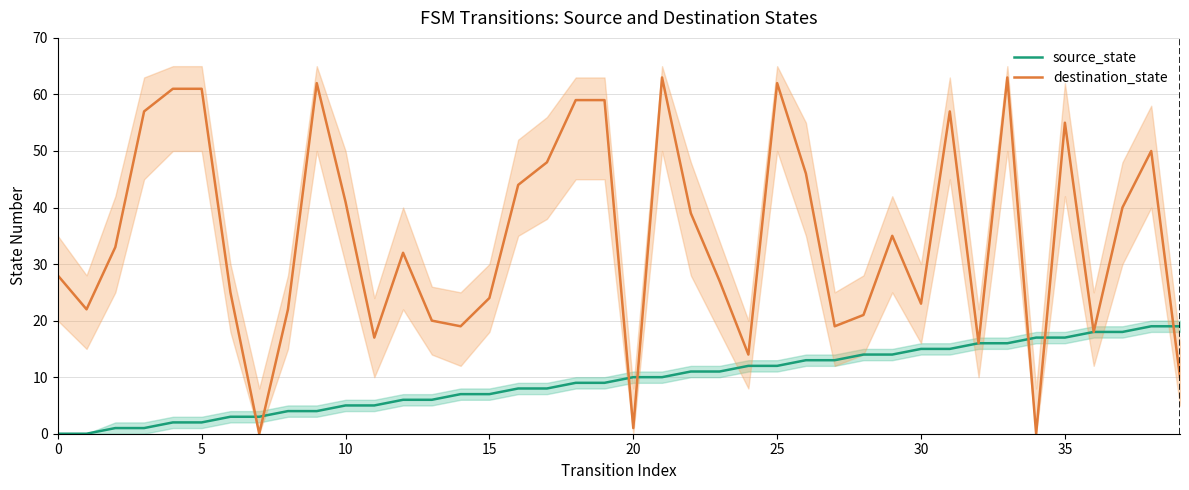

The destination_state series shows 42 at 33. True or false?

False